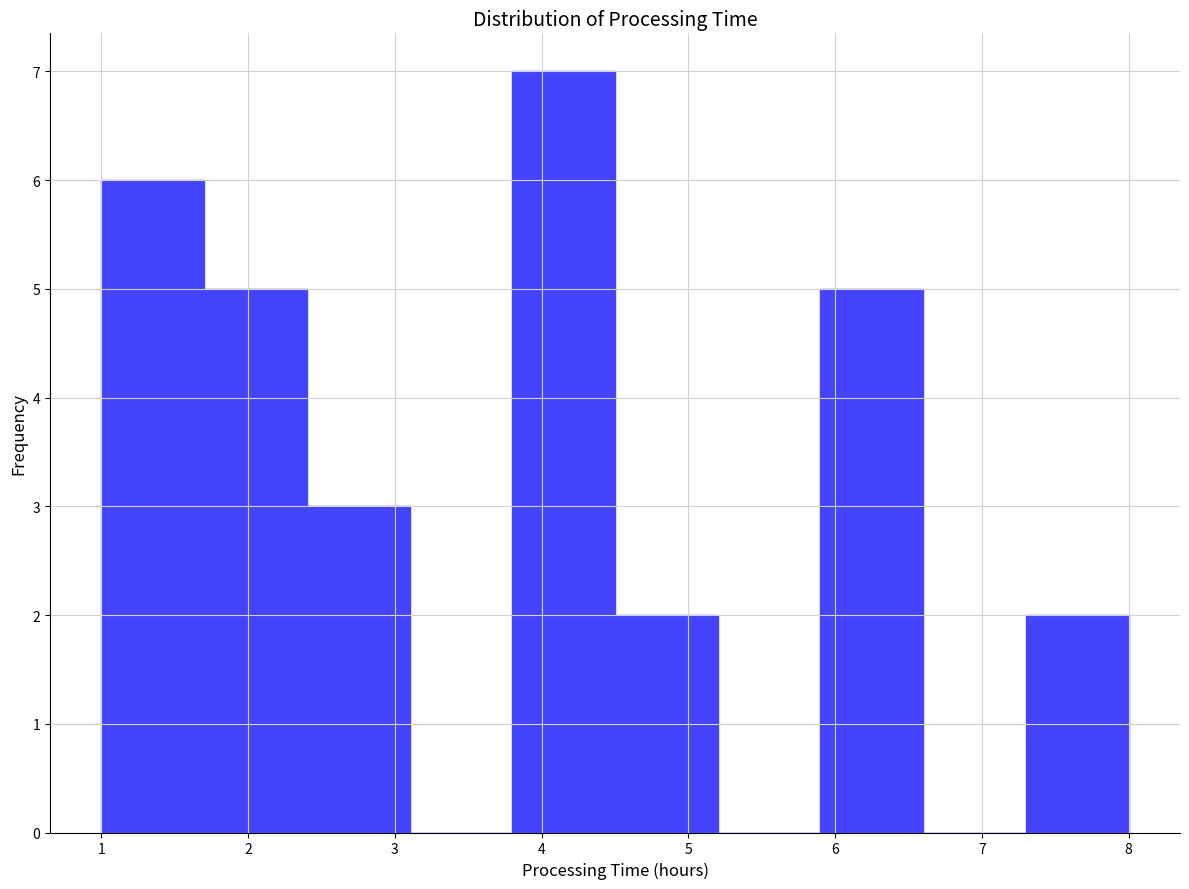

Which range on the x-axis has the tallest bar?

3.8 to 4.5